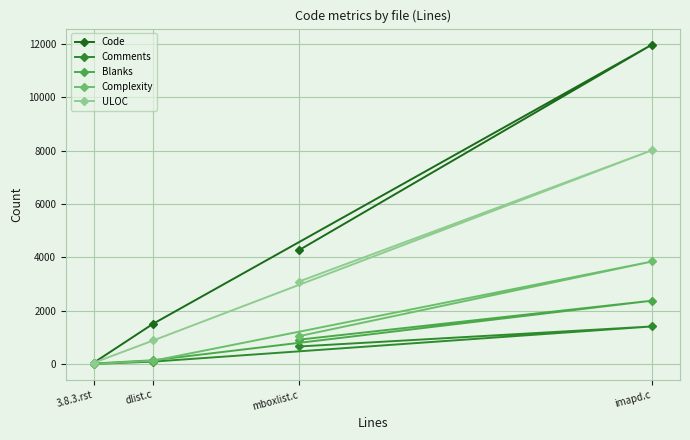

True or false: ULOC and Code intersect in this chart.

False